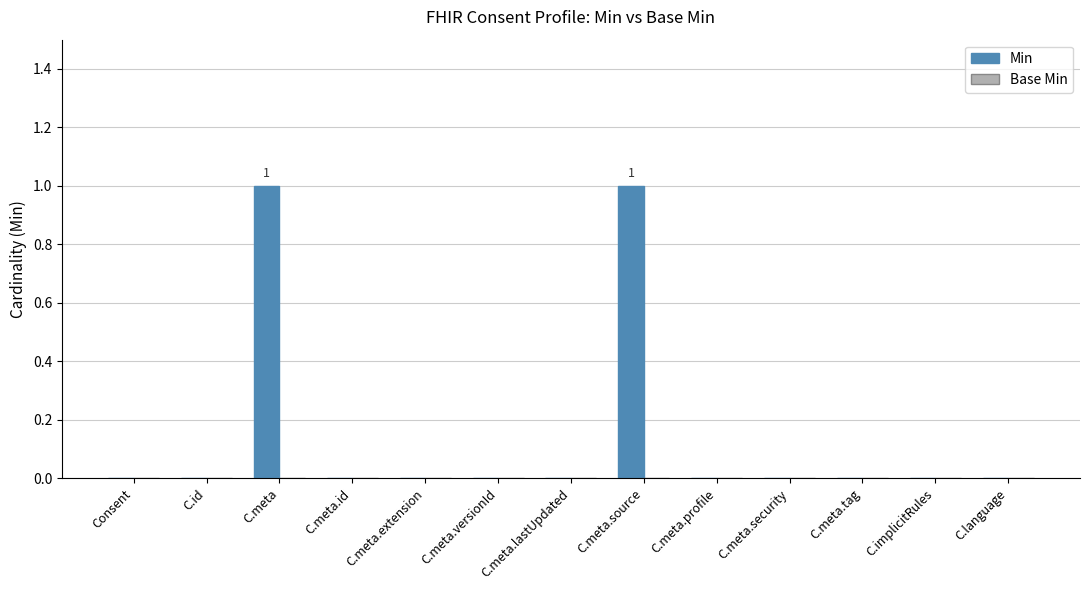

Which has a higher value, C.meta or C.implicitRules?

C.meta